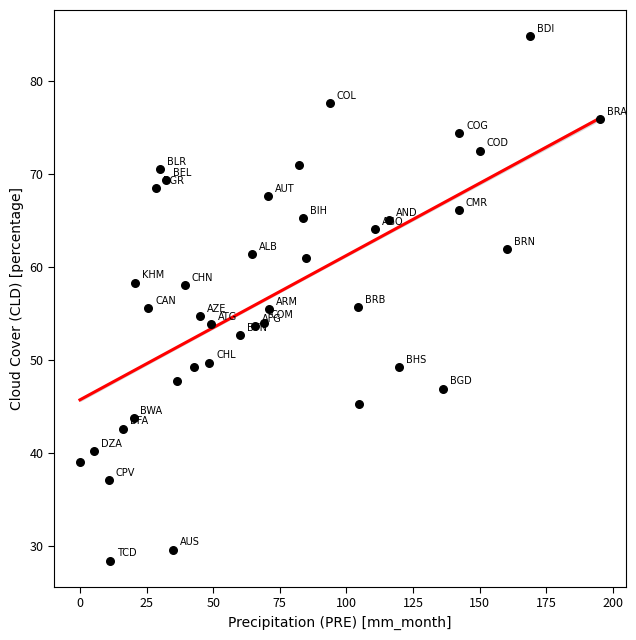

What is the range of Y values (max minus min)?

56.4